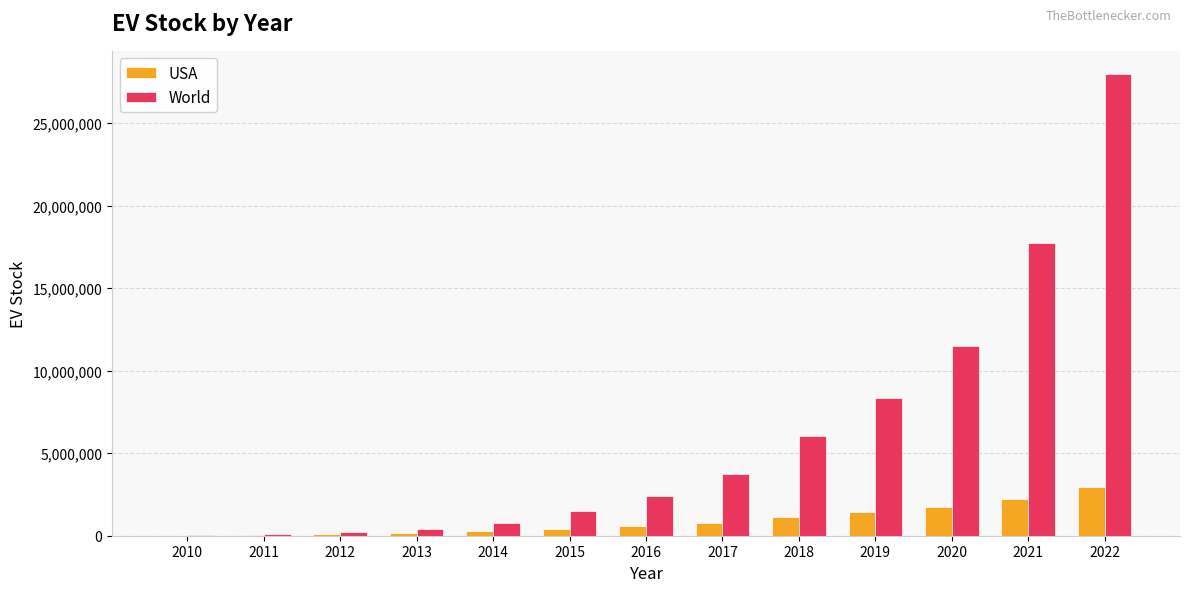

Count the number of categories in the chart.

13